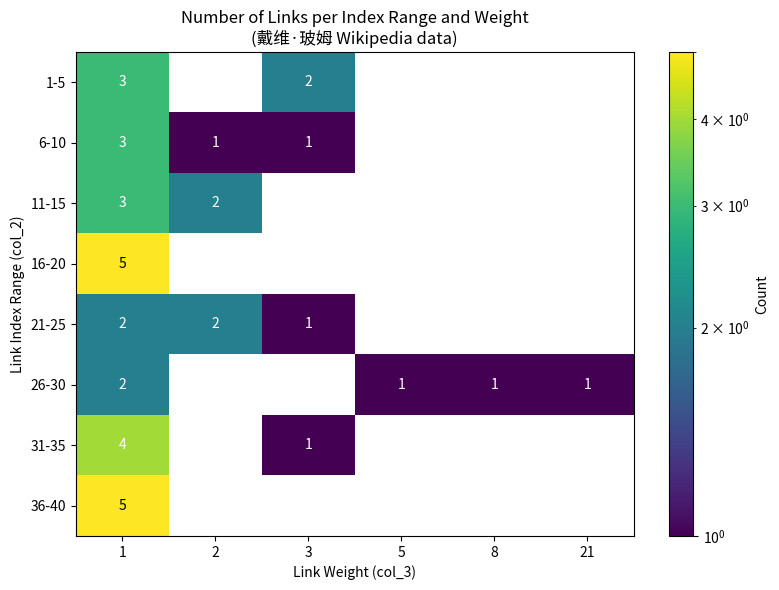

What is the sum of all 21-25 values?

5